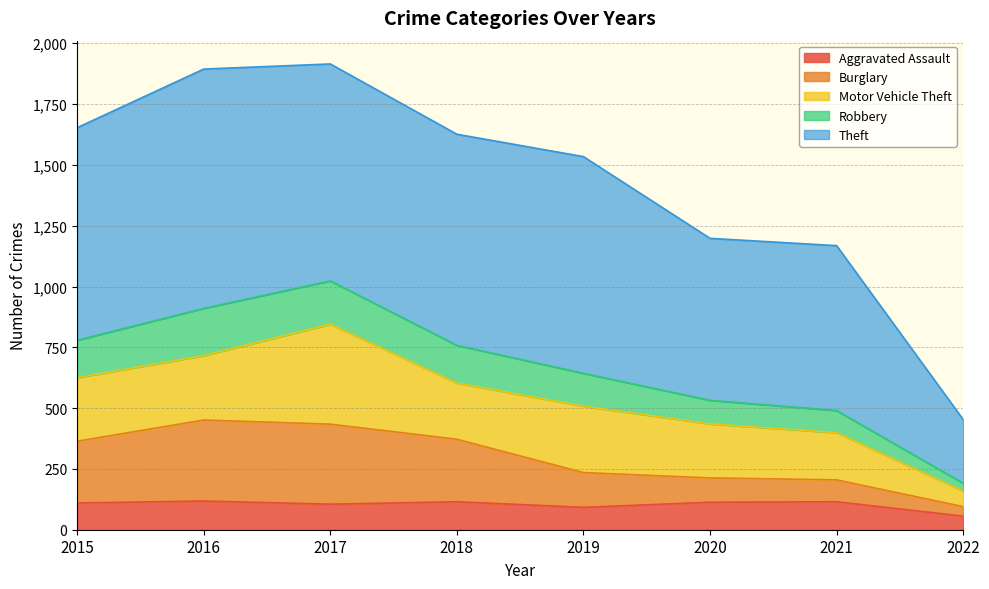

Which category has the lowest value across all series?

2022